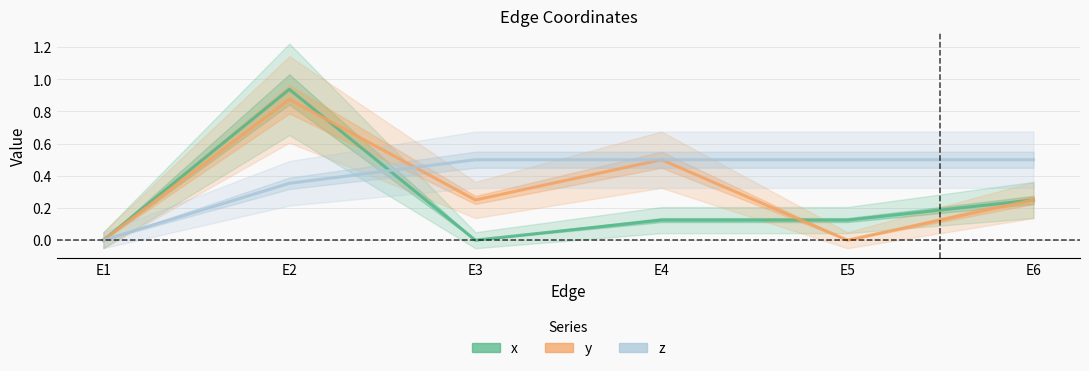

At which category does y reach its first local peak?

E2